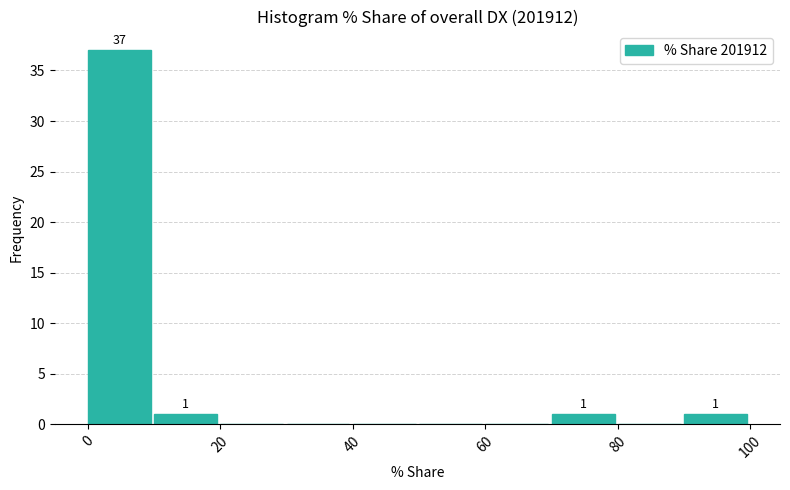

Which range on the x-axis has the tallest bar?

0 to 10